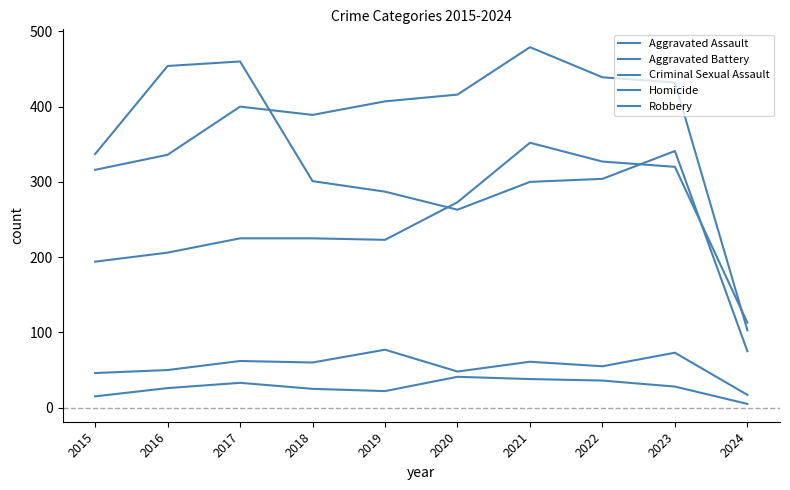

How many lines are shown in the chart?

5